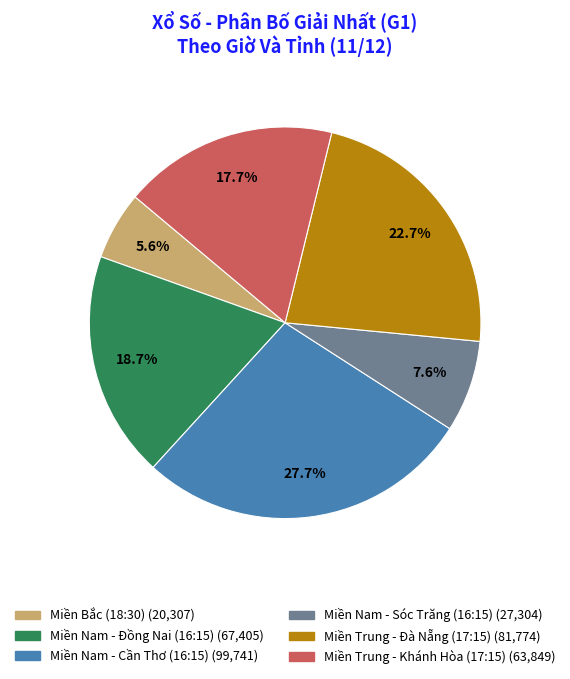

Approximately how many times larger is the value at Miền Nam - Sóc Trăng (16:15) compared to Miền Nam - Đồng Nai (16:15)?

0.4